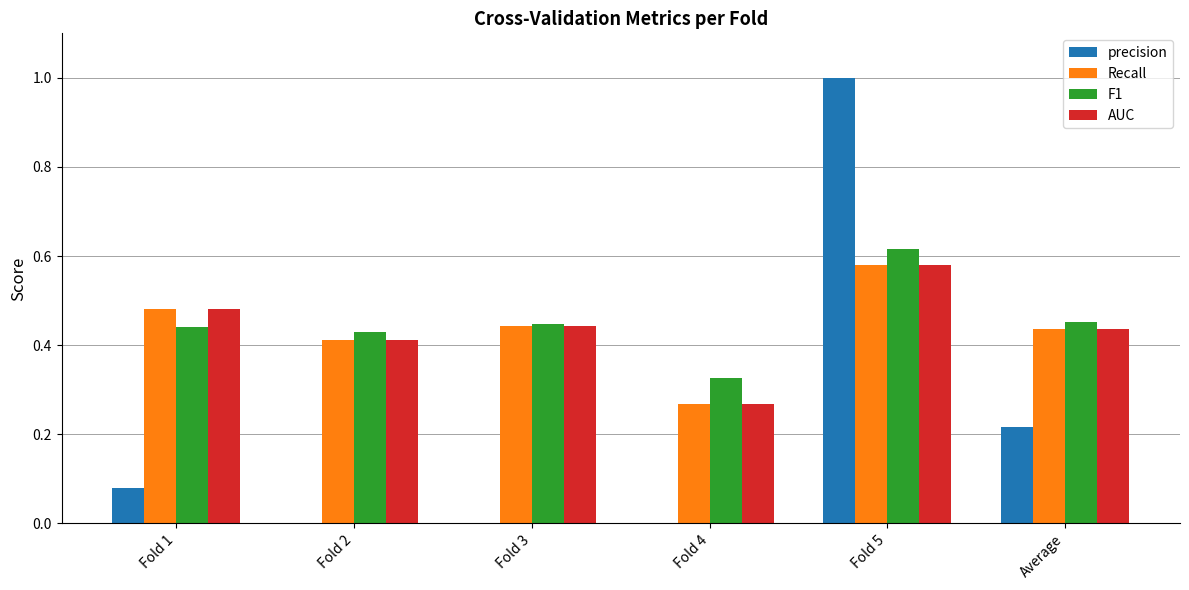

What is the total value across all series at Fold 5?

2.8